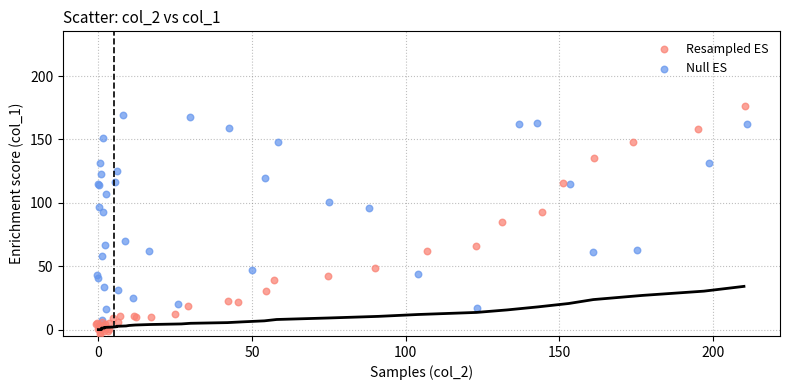

Which series has the largest Y range (max minus min)?

Resampled ES